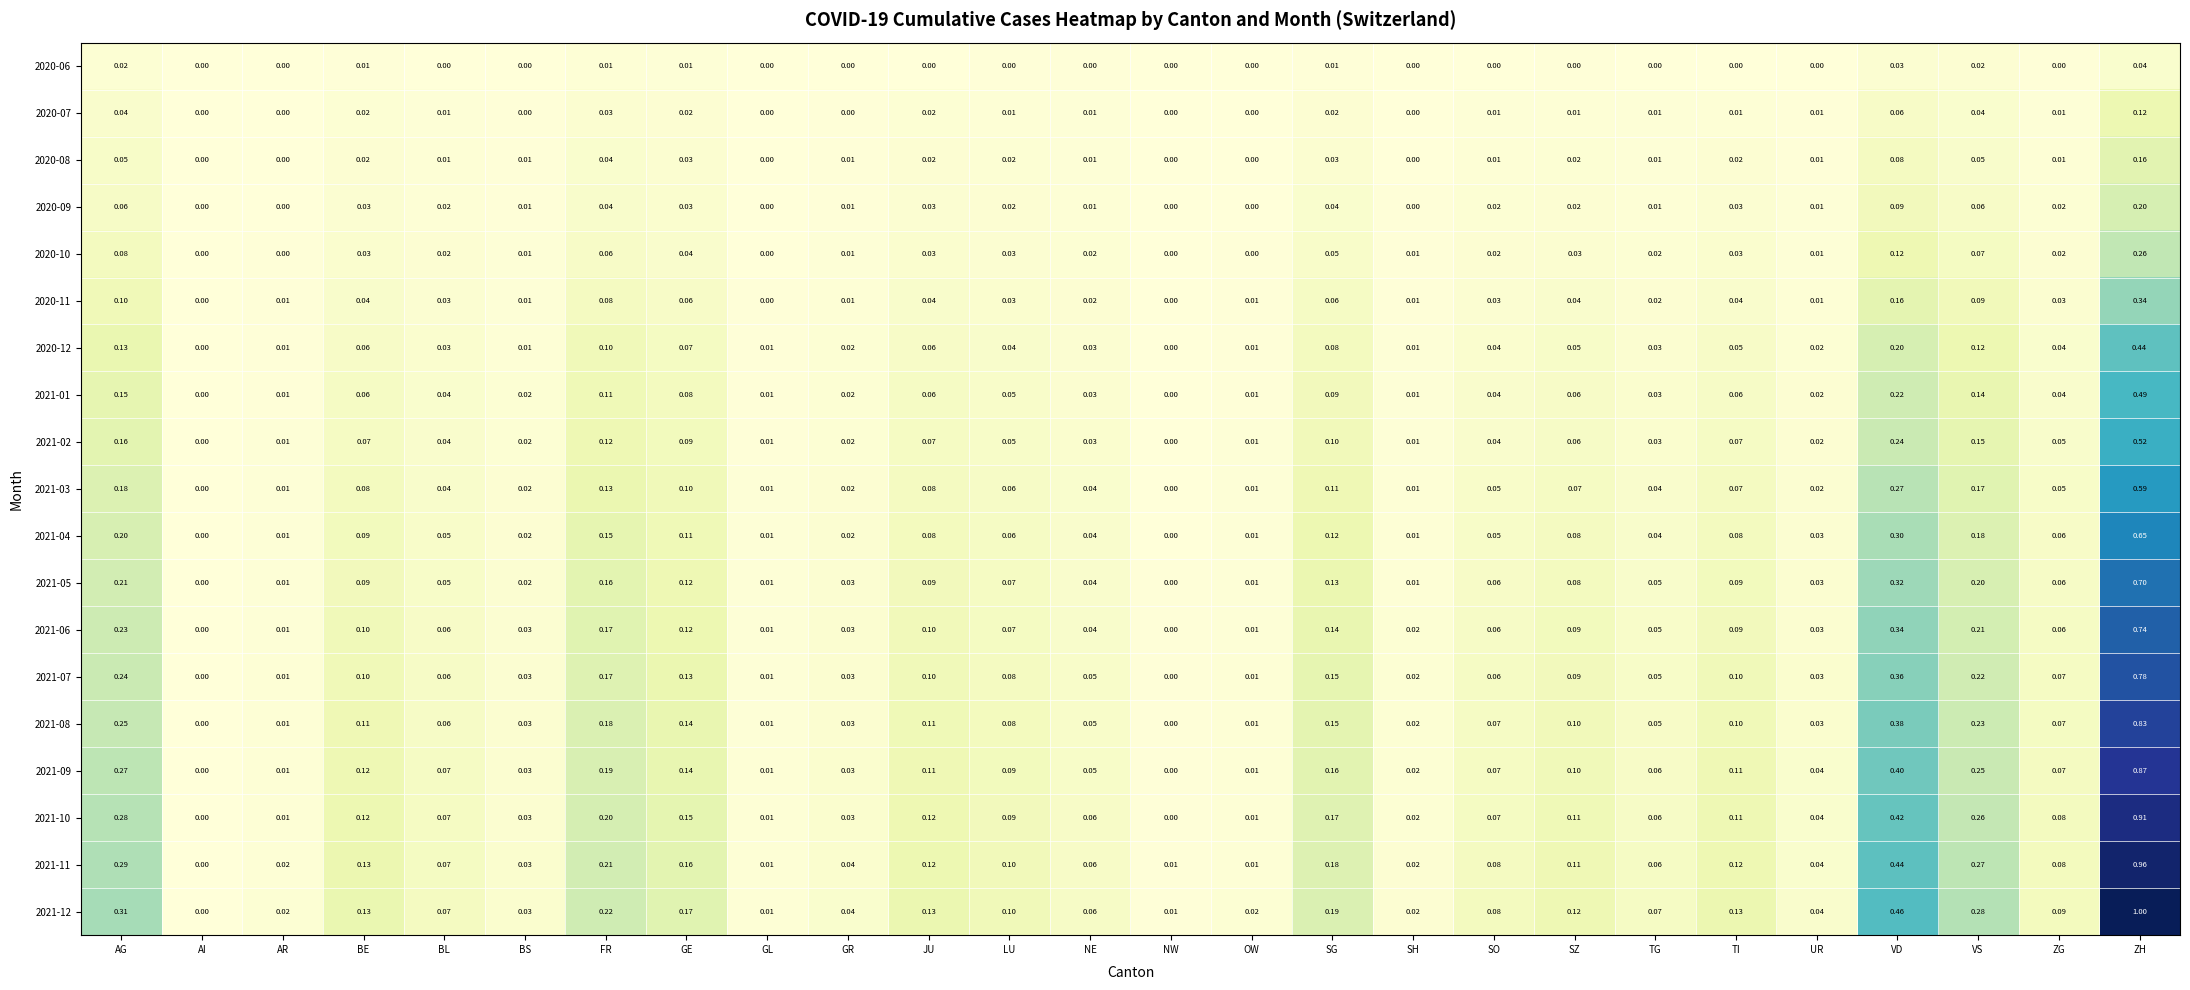

What is the greatest value displayed?

1.0